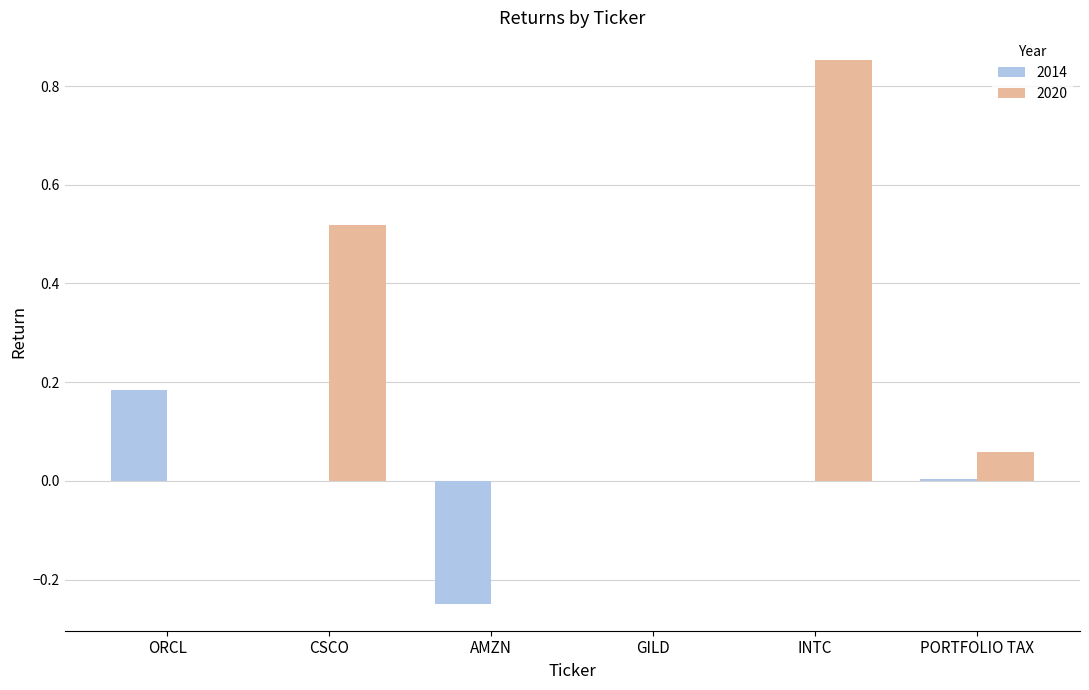

How many data points does each series have?

6